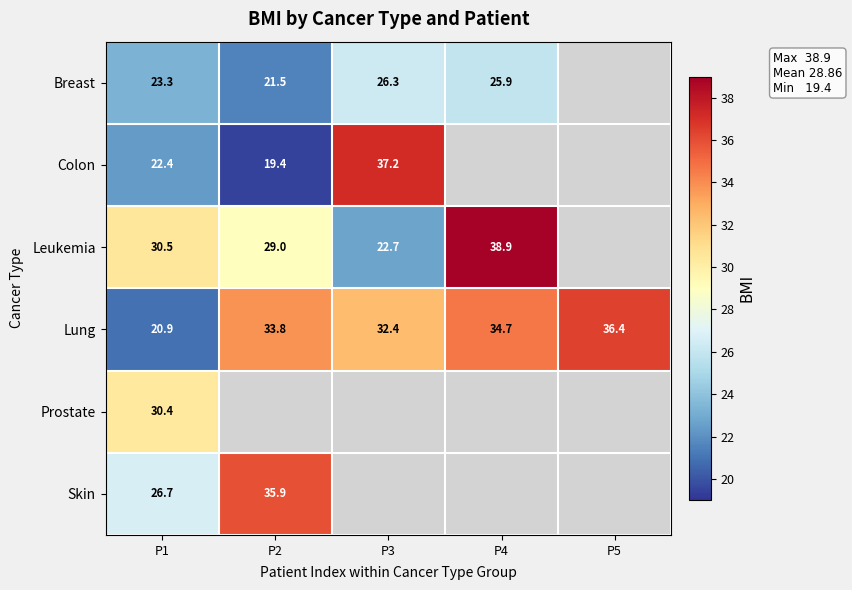

What is the average value of the Lung series?

31.6